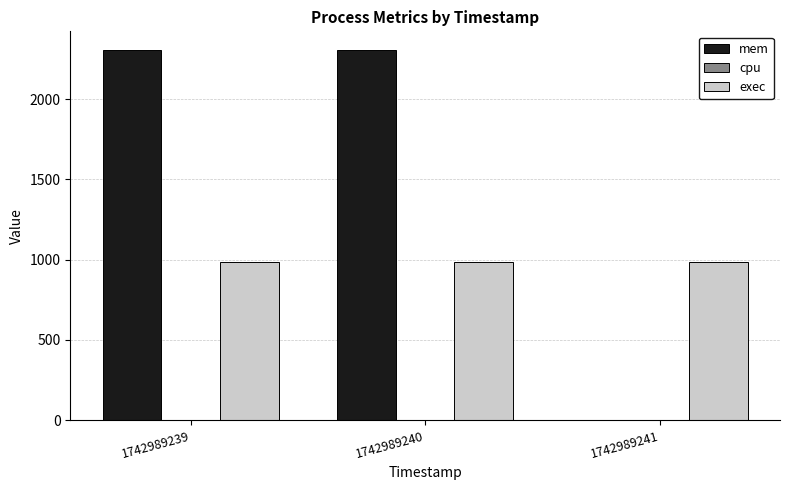

Reading right to left, what are all the values shown in this chart?

mem: 1742989241=0	1742989240=2308	1742989239=2308
exec: 1742989241=988	1742989240=988	1742989239=988